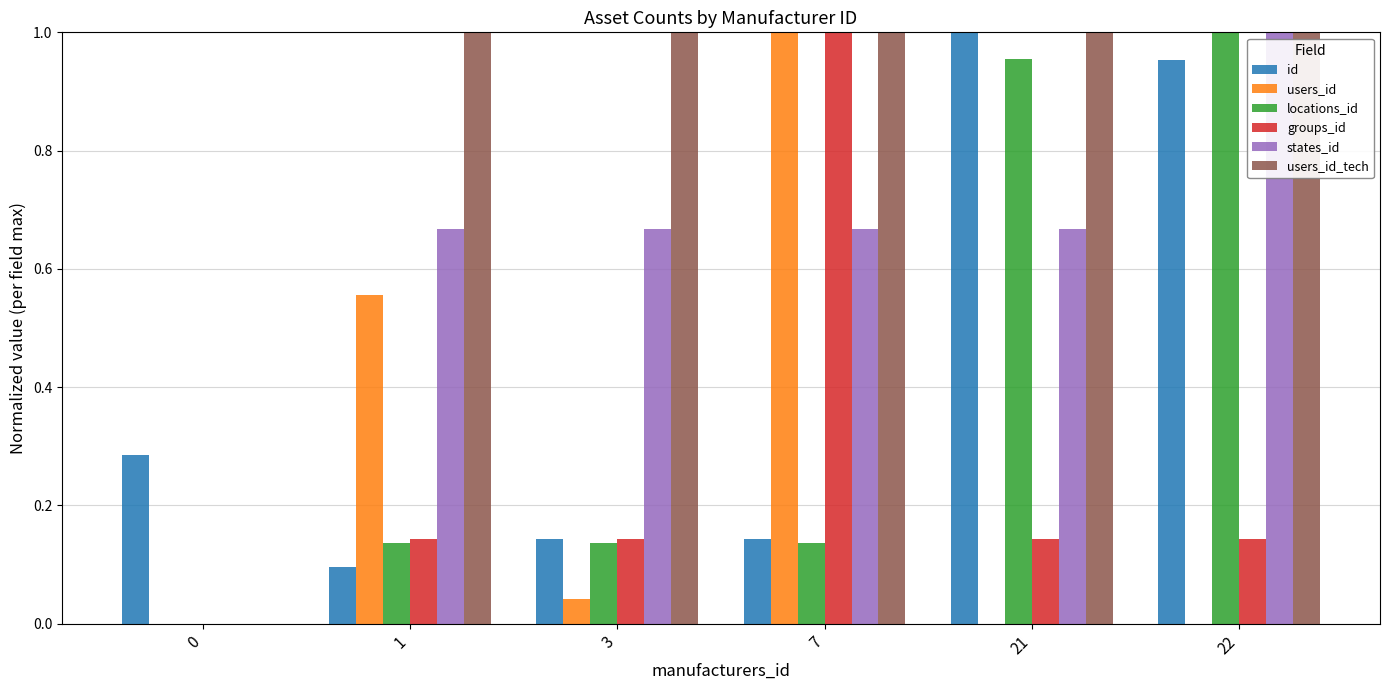

The users_id_tech series shows 1.3 at 1. True or false?

False